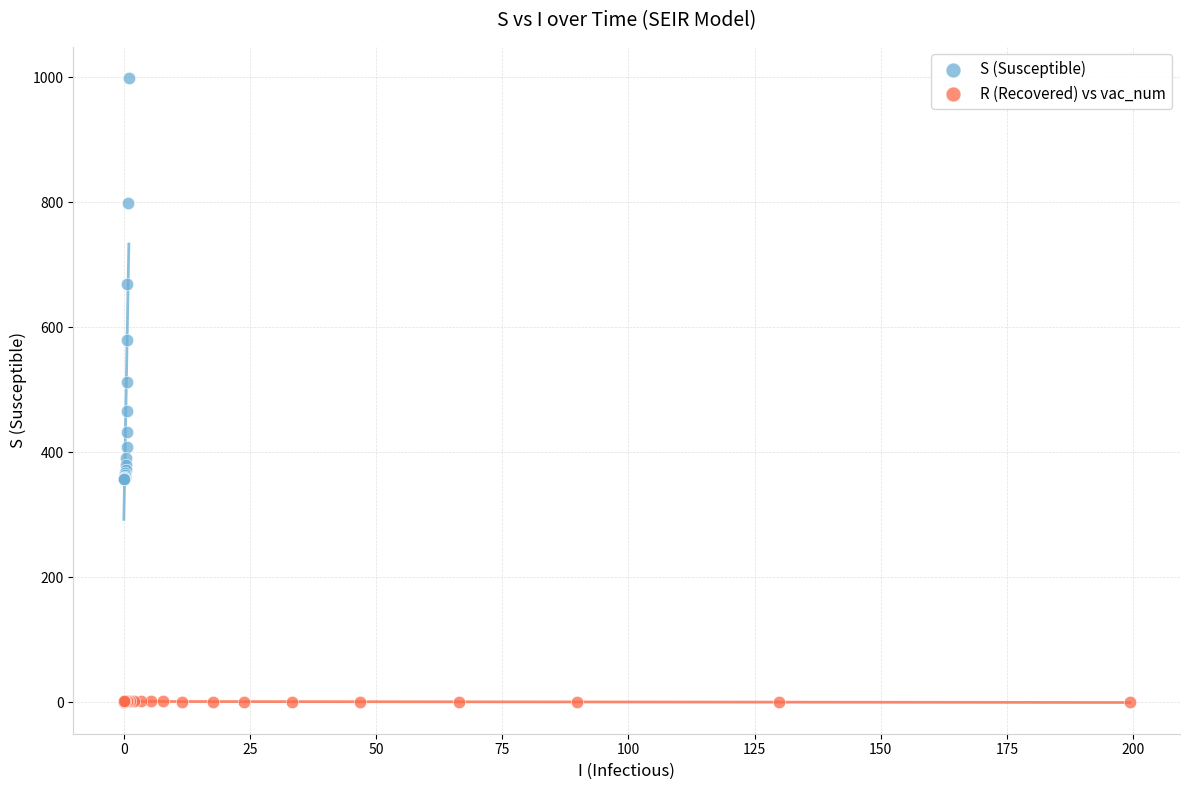

Which series contains the highest Y value?

S (Susceptible)